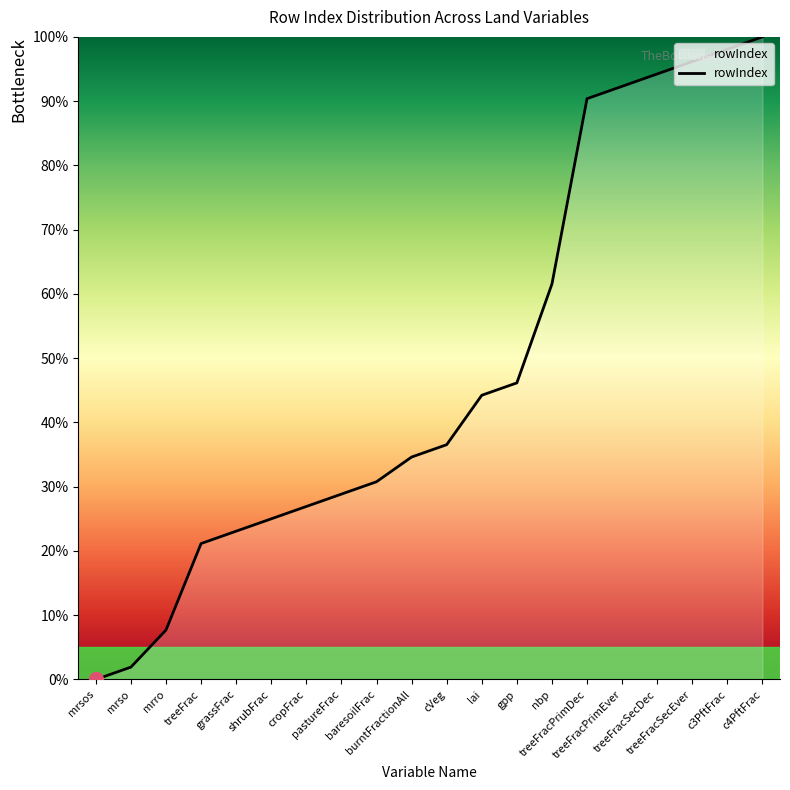

What is the change in value from mrro to gpp?

+38.5